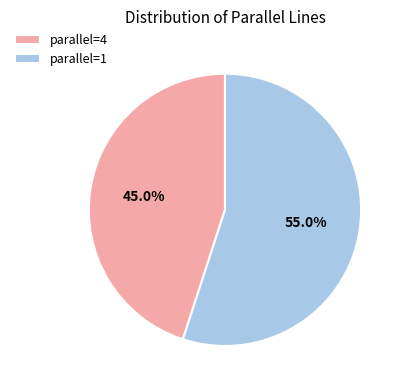

What is the ratio of the value at parallel=4 to the value at parallel=1?

0.8